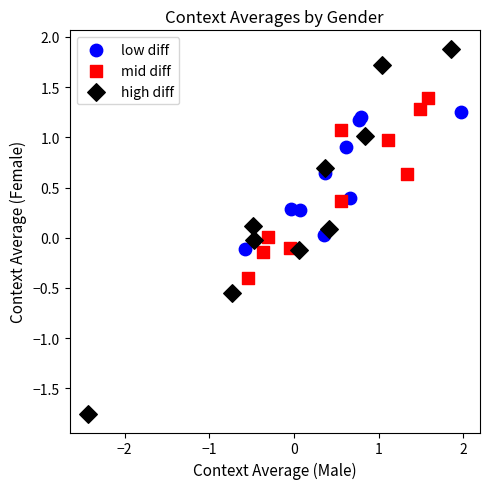

What are all the series names shown in the legend?

low diff, mid diff, high diff